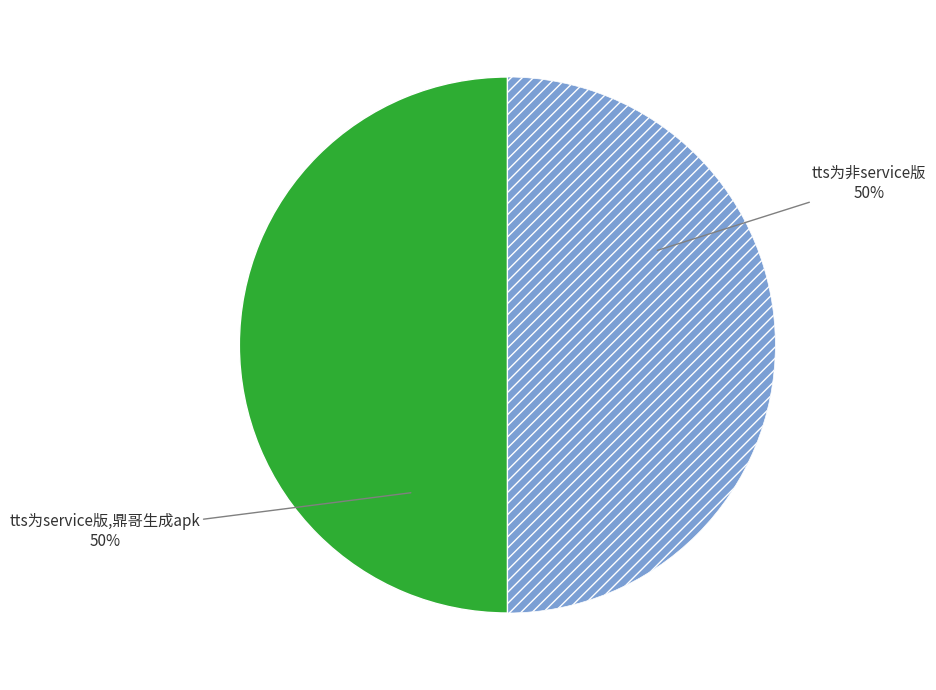

To the nearest percent, what is the average slice percentage?

50%